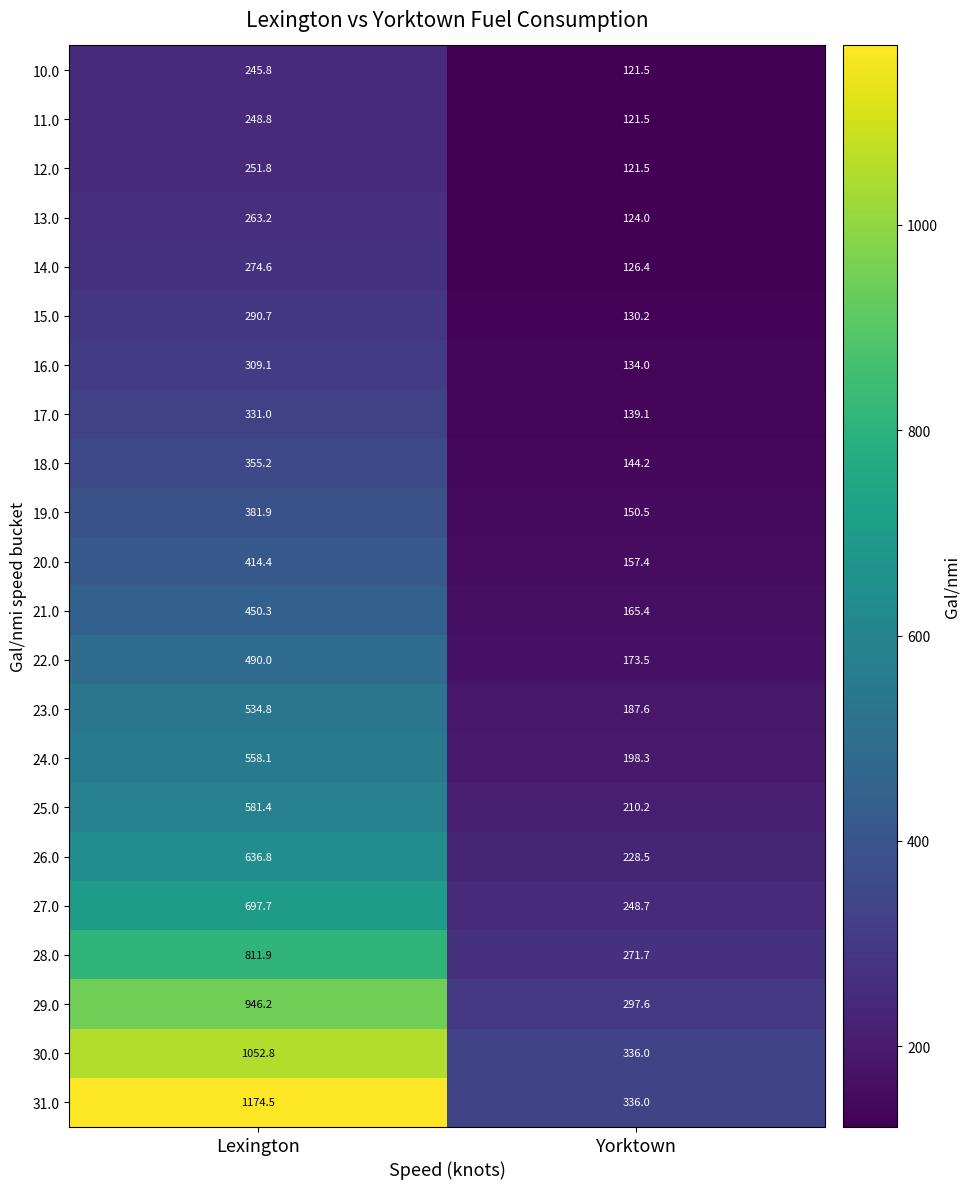

What is the minimum value for 26.0?

228.5